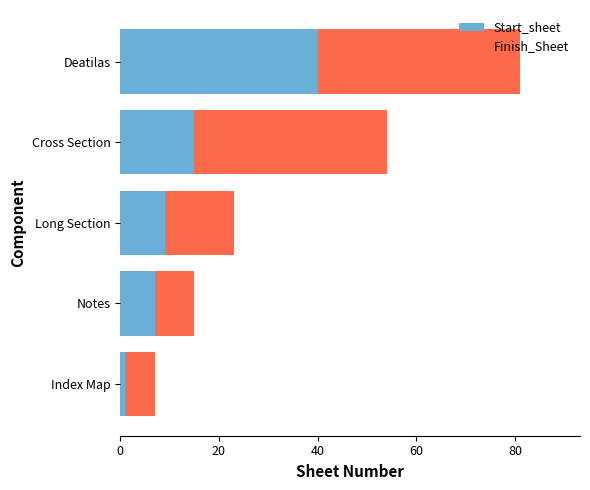

At which label is Start_sheet closest to 20?

Cross Section